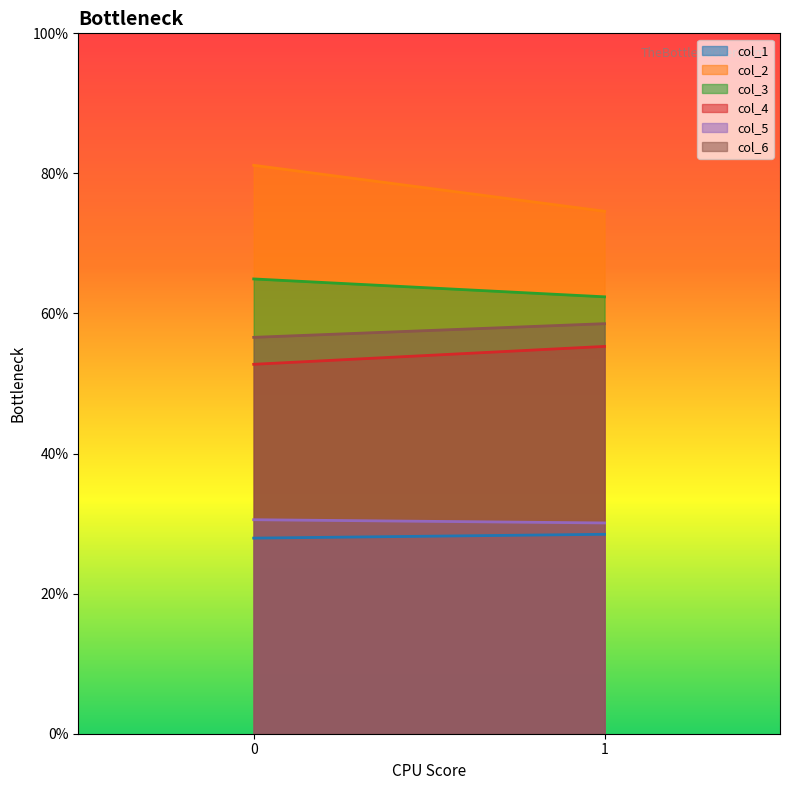

What is the value of the col_2 point at the 1st from the left?

81.2